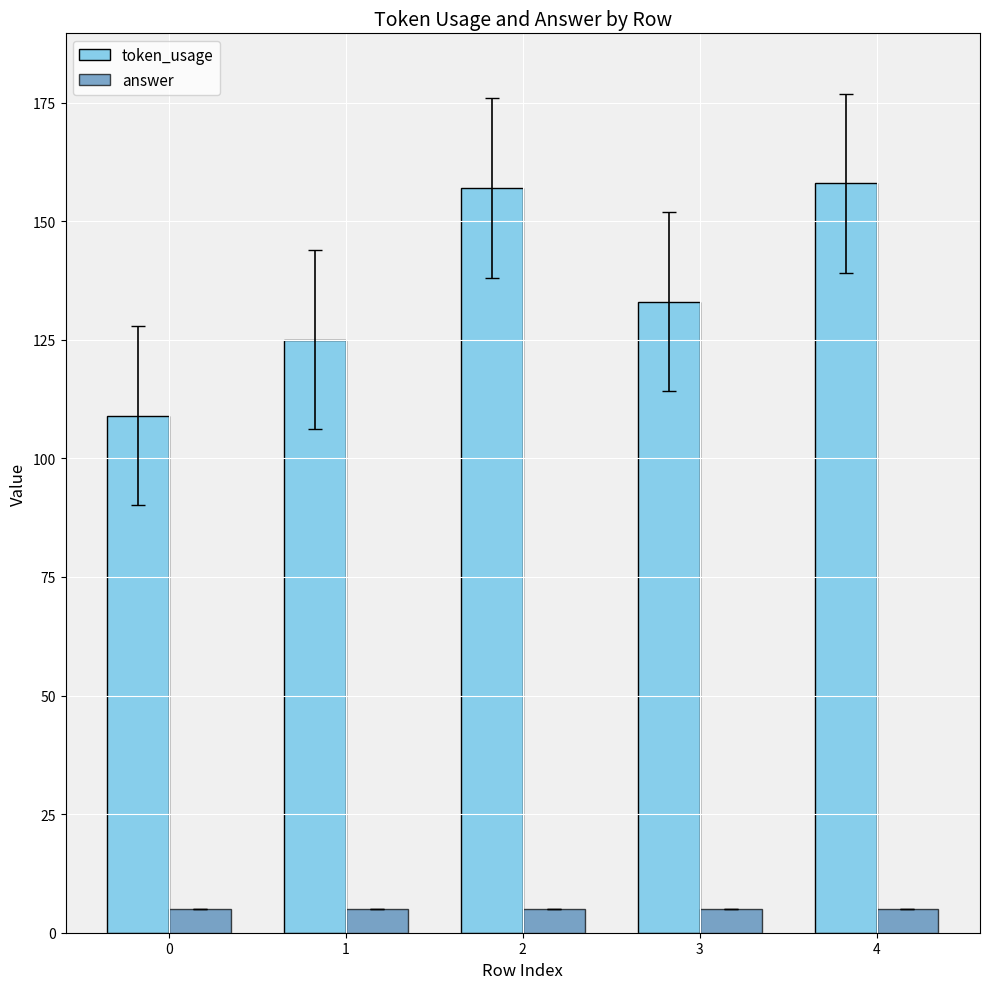

What are all the series names shown in the legend?

token_usage, answer